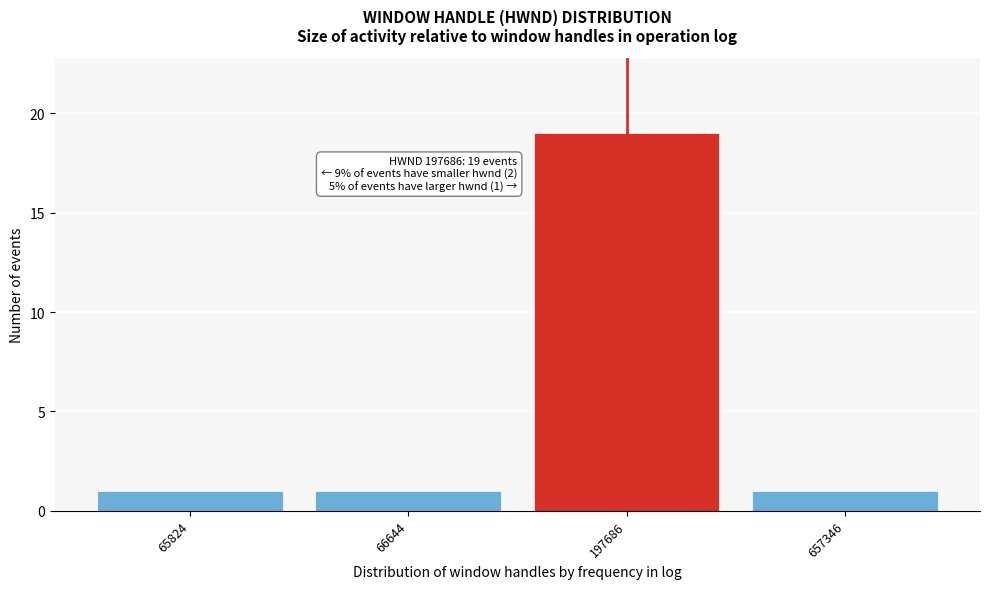

Reading right to left, what are all the values shown in this chart?

1	19	1	1